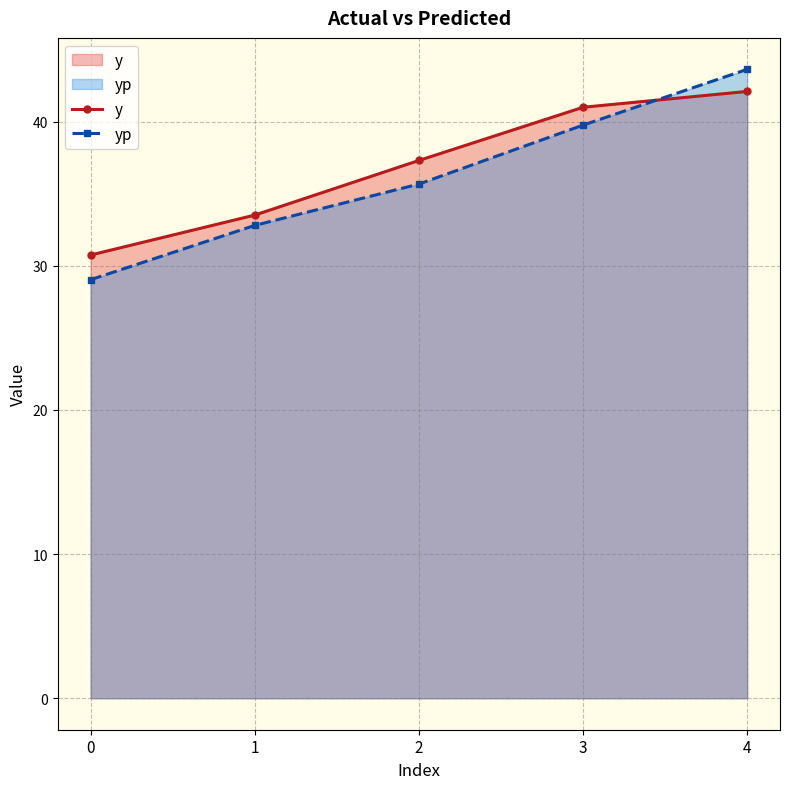

Is the value of y at 1 greater than the value of yp at 4?

No